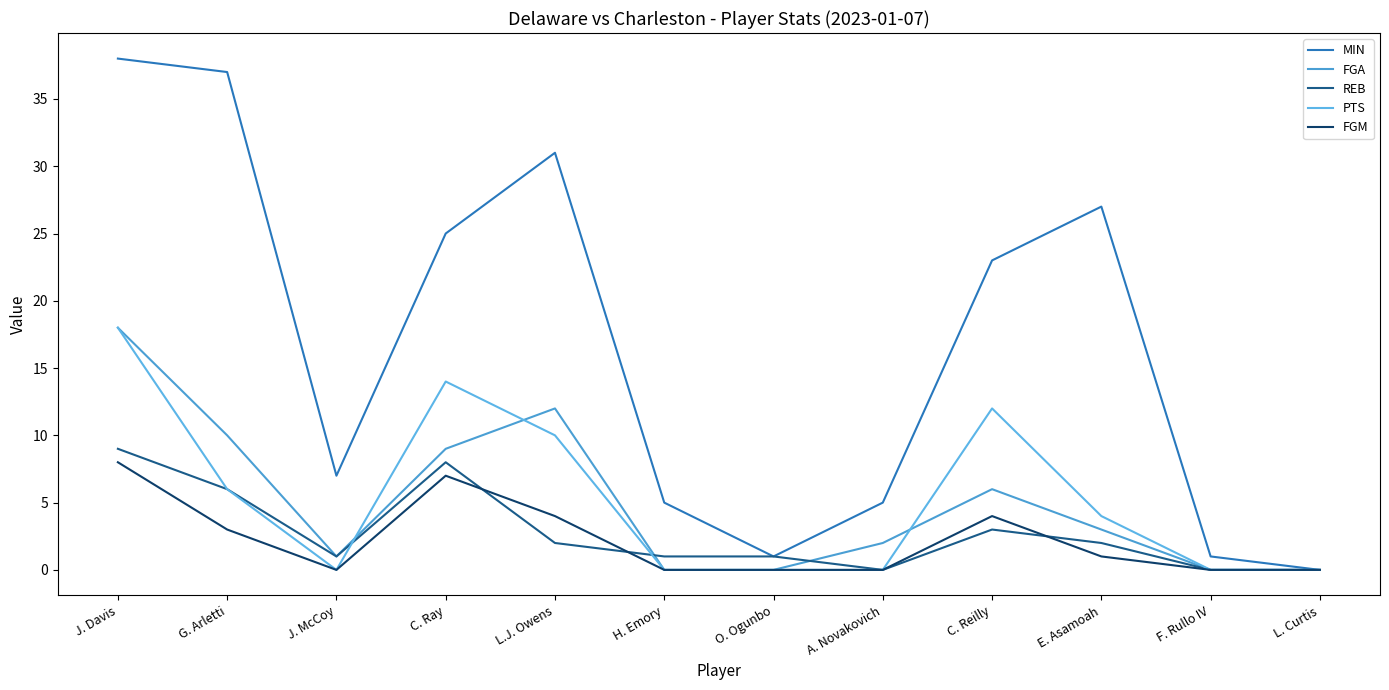

Reading right to left, what are all the values shown in this chart?

MIN: 0	1	27	23	5	1	5	31	25	7	37	38
FGA: 0	0	3	6	2	0	0	12	9	1	10	18
REB: 0	0	2	3	0	1	1	2	8	1	6	9
PTS: 0	0	4	12	0	0	0	10	14	0	6	18
FGM: 0	0	1	4	0	0	0	4	7	0	3	8